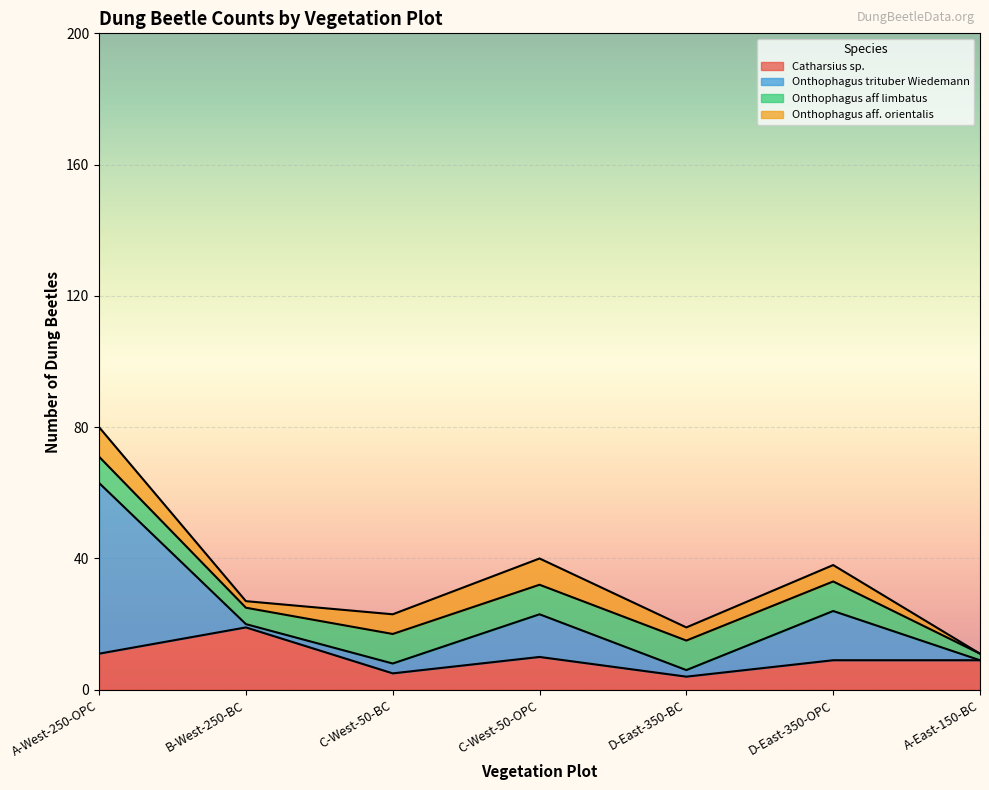

Reading left to right, extract all data points from this chart.

Catharsius sp.: A-West-250-OPC=11	B-West-250-BC=19	C-West-50-BC=5	C-West-50-OPC=10	D-East-350-BC=4	D-East-350-OPC=9	A-East-150-BC=9
Onthophagus trituber Wiedemann: A-West-250-OPC=52	B-West-250-BC=1	C-West-50-BC=3	C-West-50-OPC=13	D-East-350-BC=2	D-East-350-OPC=15	A-East-150-BC=0
Onthophagus aff limbatus: A-West-250-OPC=8	B-West-250-BC=5	C-West-50-BC=9	C-West-50-OPC=9	D-East-350-BC=9	D-East-350-OPC=9	A-East-150-BC=2
Onthophagus aff. orientalis: A-West-250-OPC=9	B-West-250-BC=2	C-West-50-BC=6	C-West-50-OPC=8	D-East-350-BC=4	D-East-350-OPC=5	A-East-150-BC=0